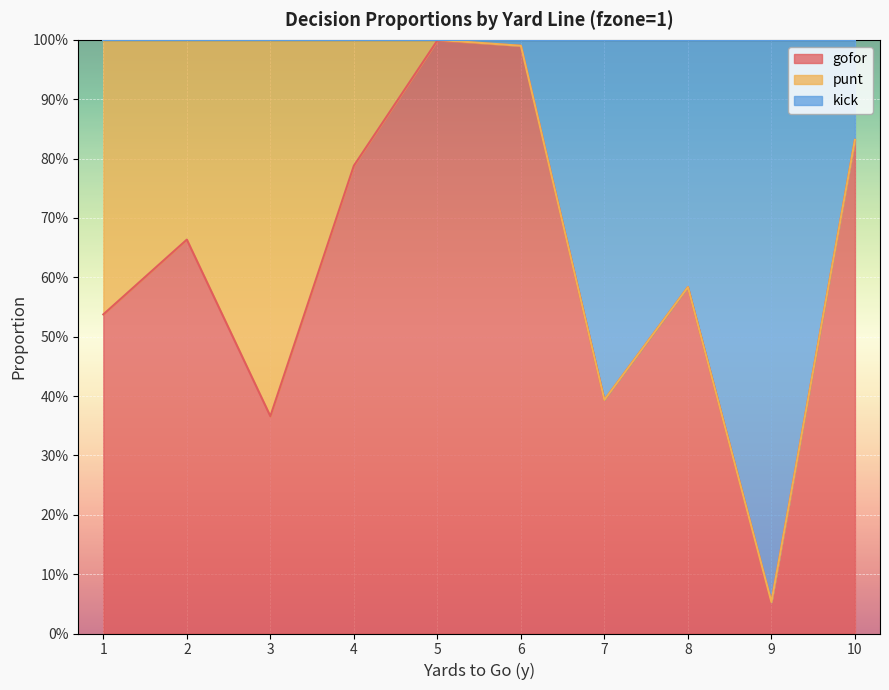

List the labels in order of gofor value, smallest first.

9, 3, 7, 1, 8, 2, 4, 10, 6, 5